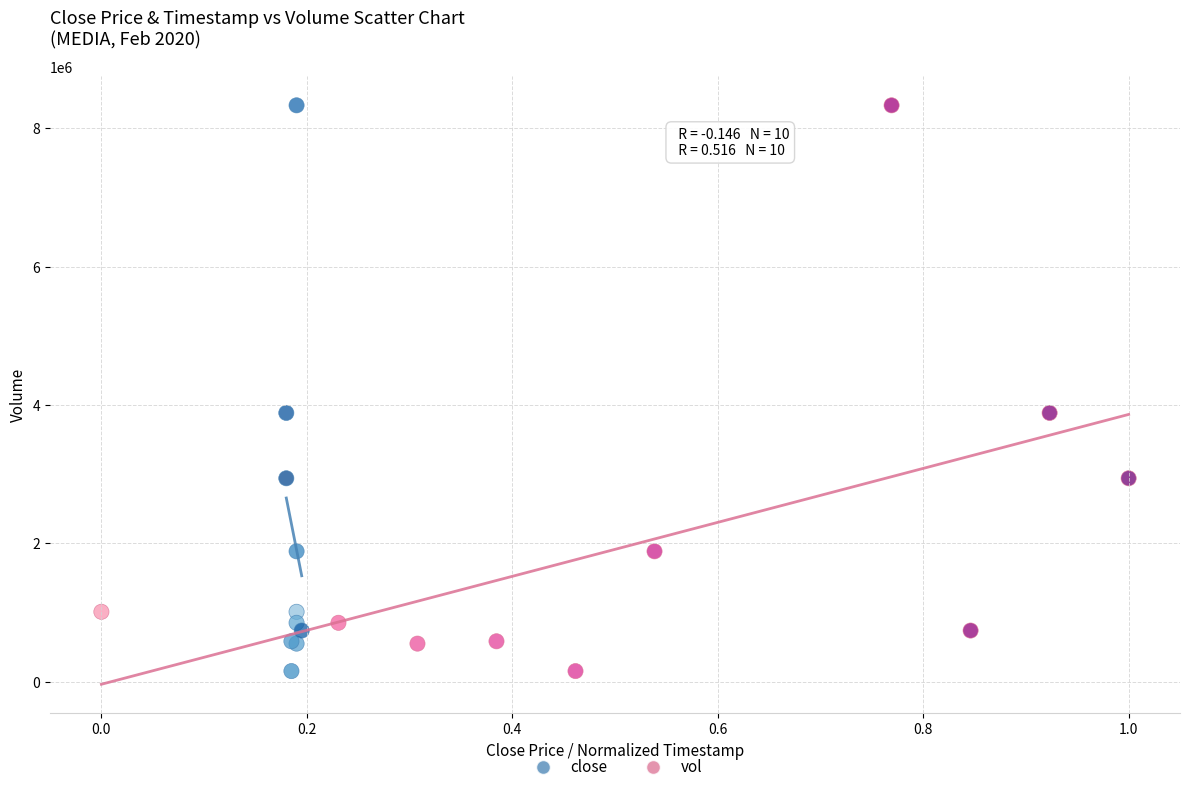

What are all the series names shown in the legend?

close, vol